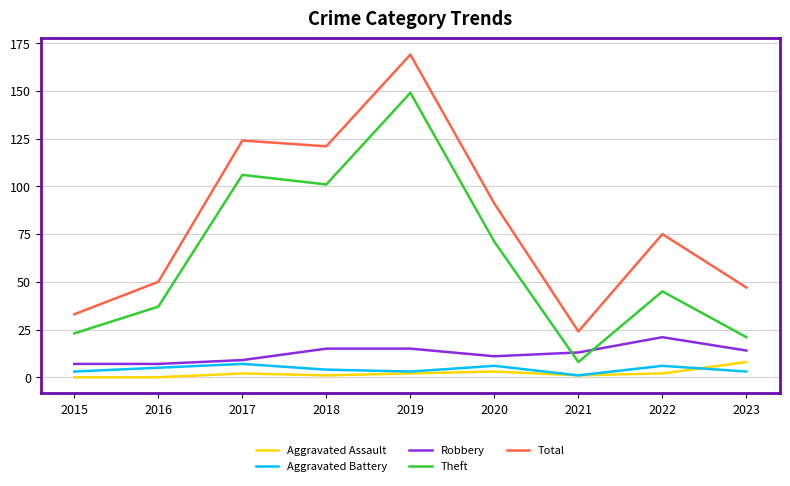

What is the difference between the highest and lowest values at 2016?

50